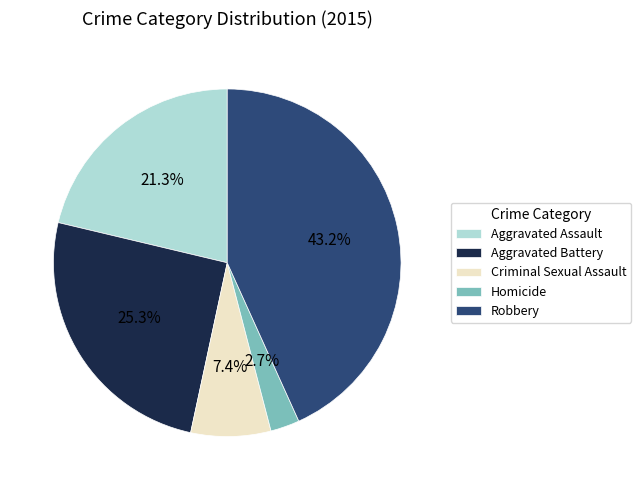

To the nearest percent, what is the difference between the Aggravated Assault and Robbery slice percentages?

22%